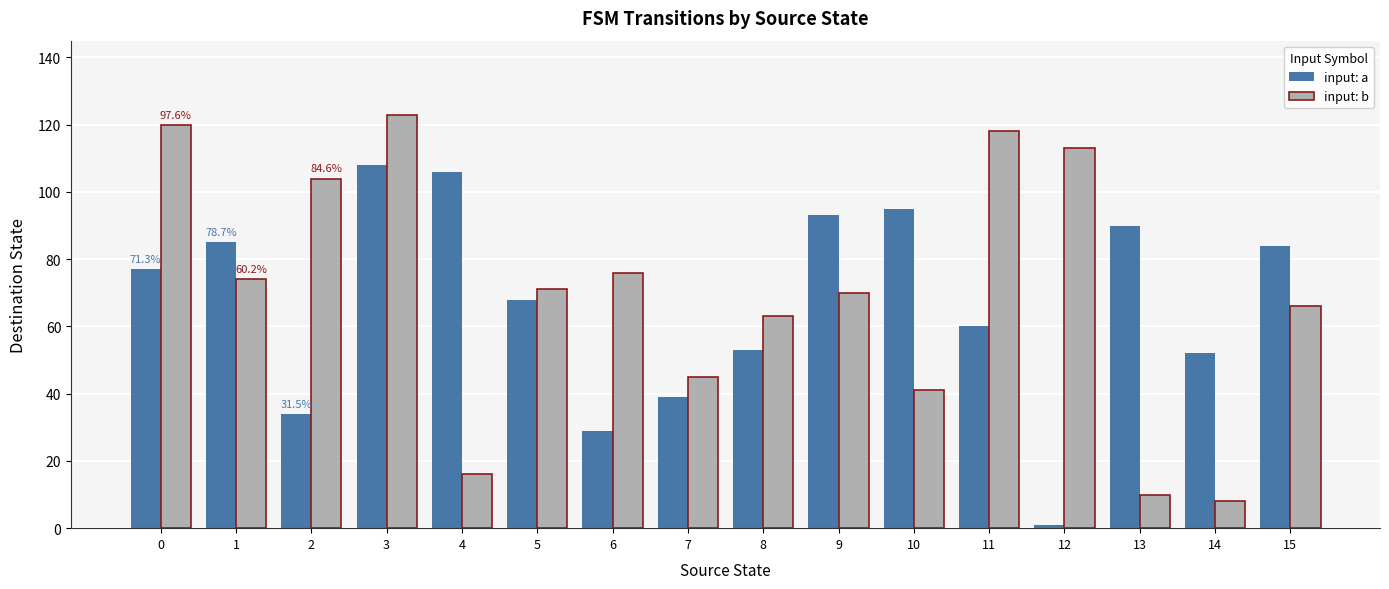

How many bars are there in total?

32